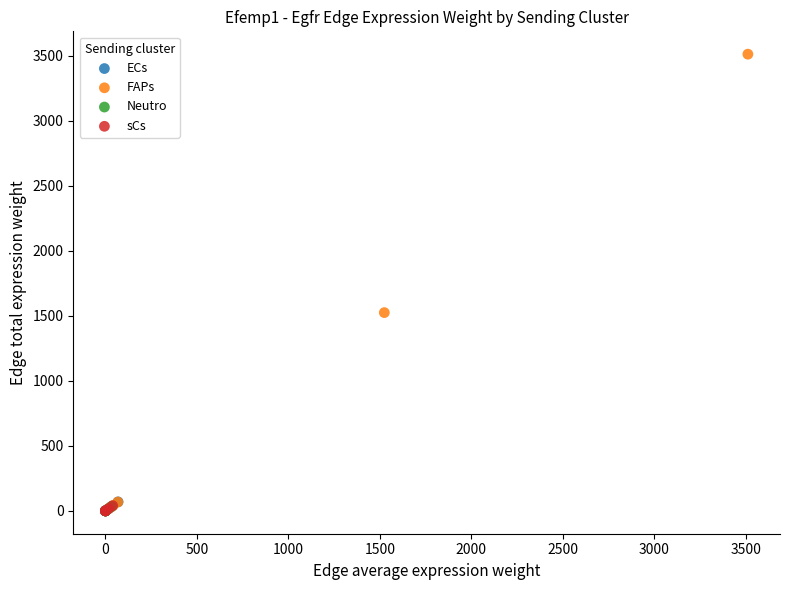

What are all the series names shown in the legend?

ECs, FAPs, Neutro, sCs